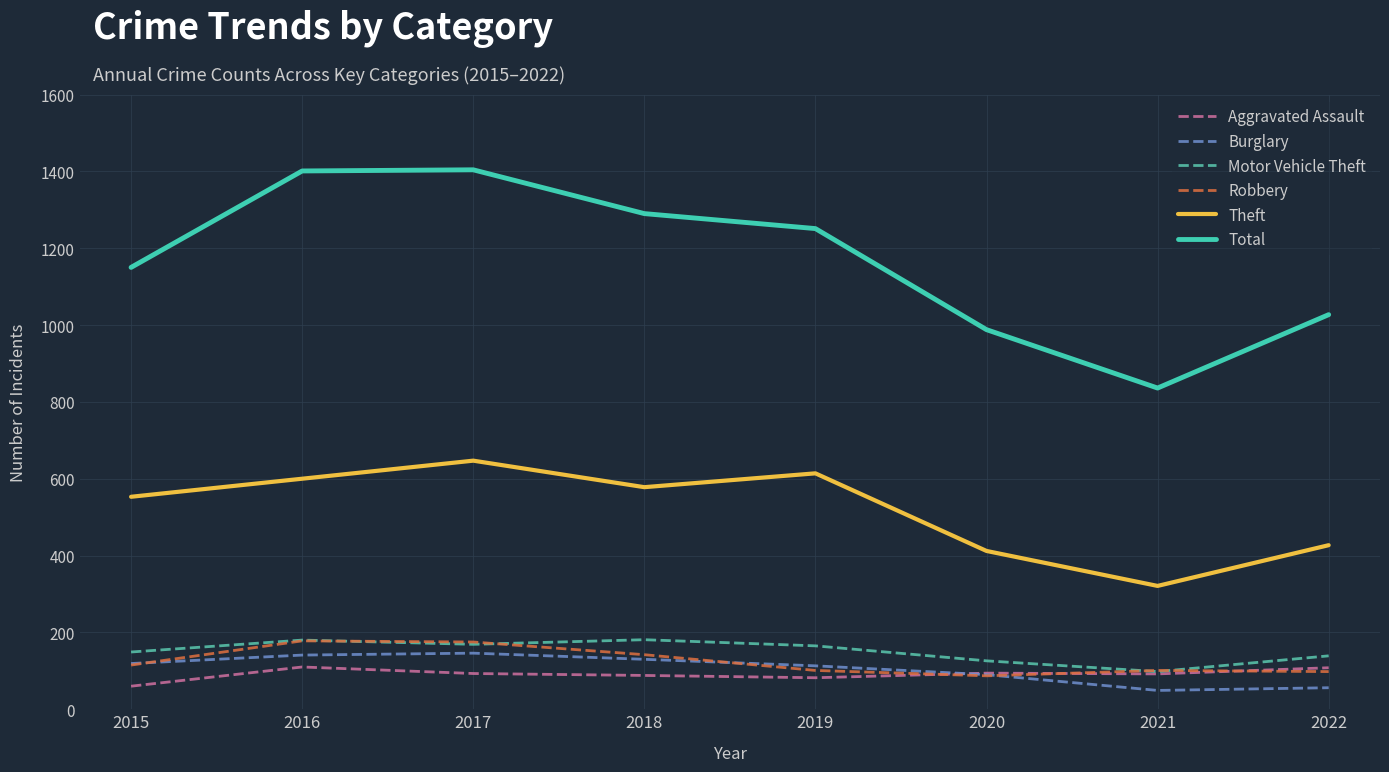

True or false: Total and Theft cross at least once.

False